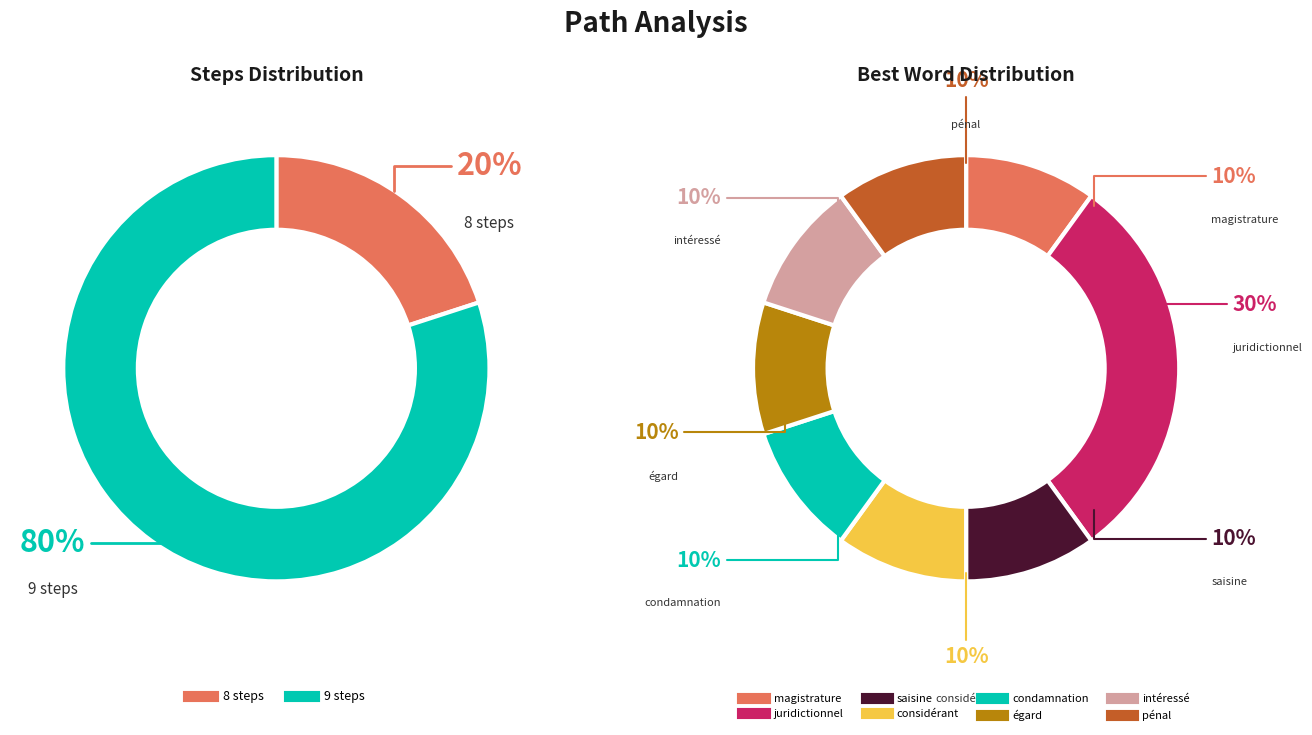

What is the ratio of the value at 3 to the value at 7?

1.0